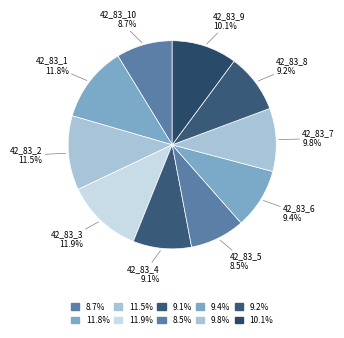

To the nearest percent, what percentage of the pie is 42_83_10?

9%